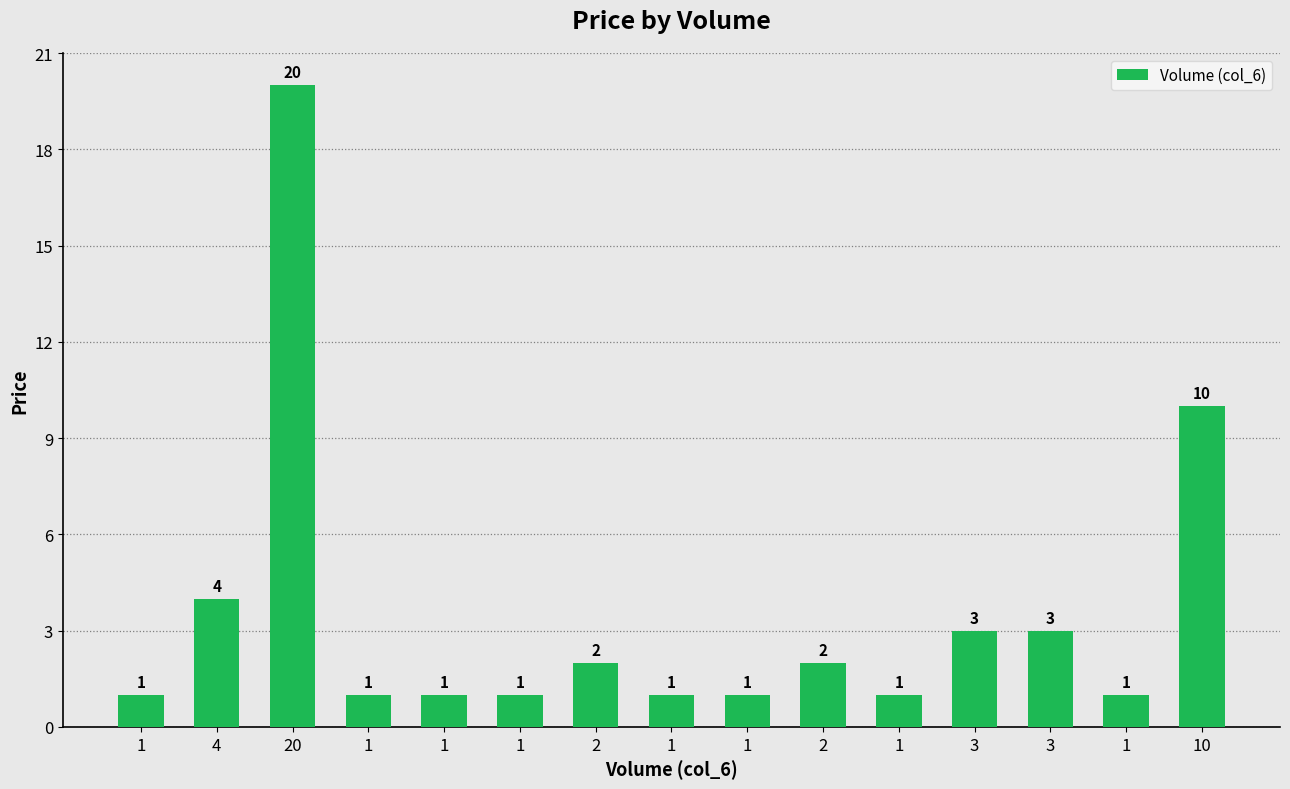

Reading left to right, list all the values displayed in this chart.

1	4	20	1	1	1	2	1	1	2	1	3	3	1	10